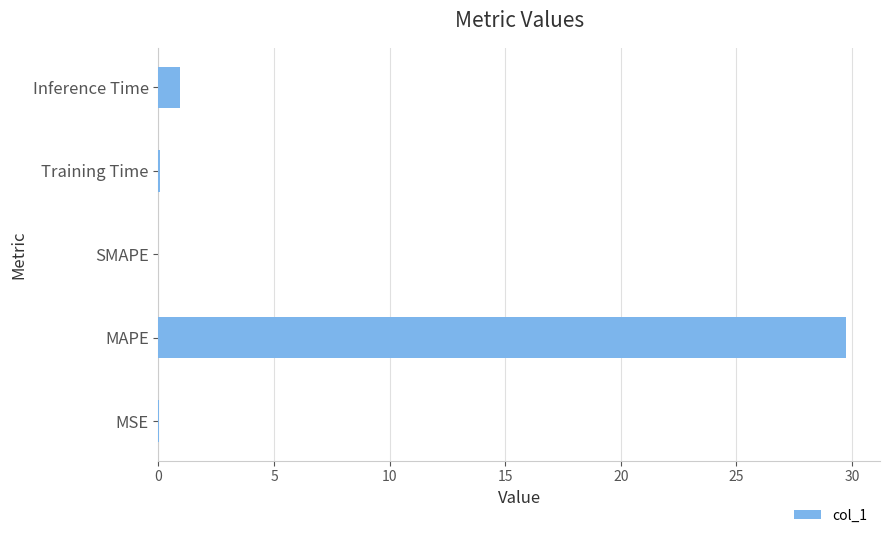

Which has a higher value, Inference Time or MSE?

Inference Time